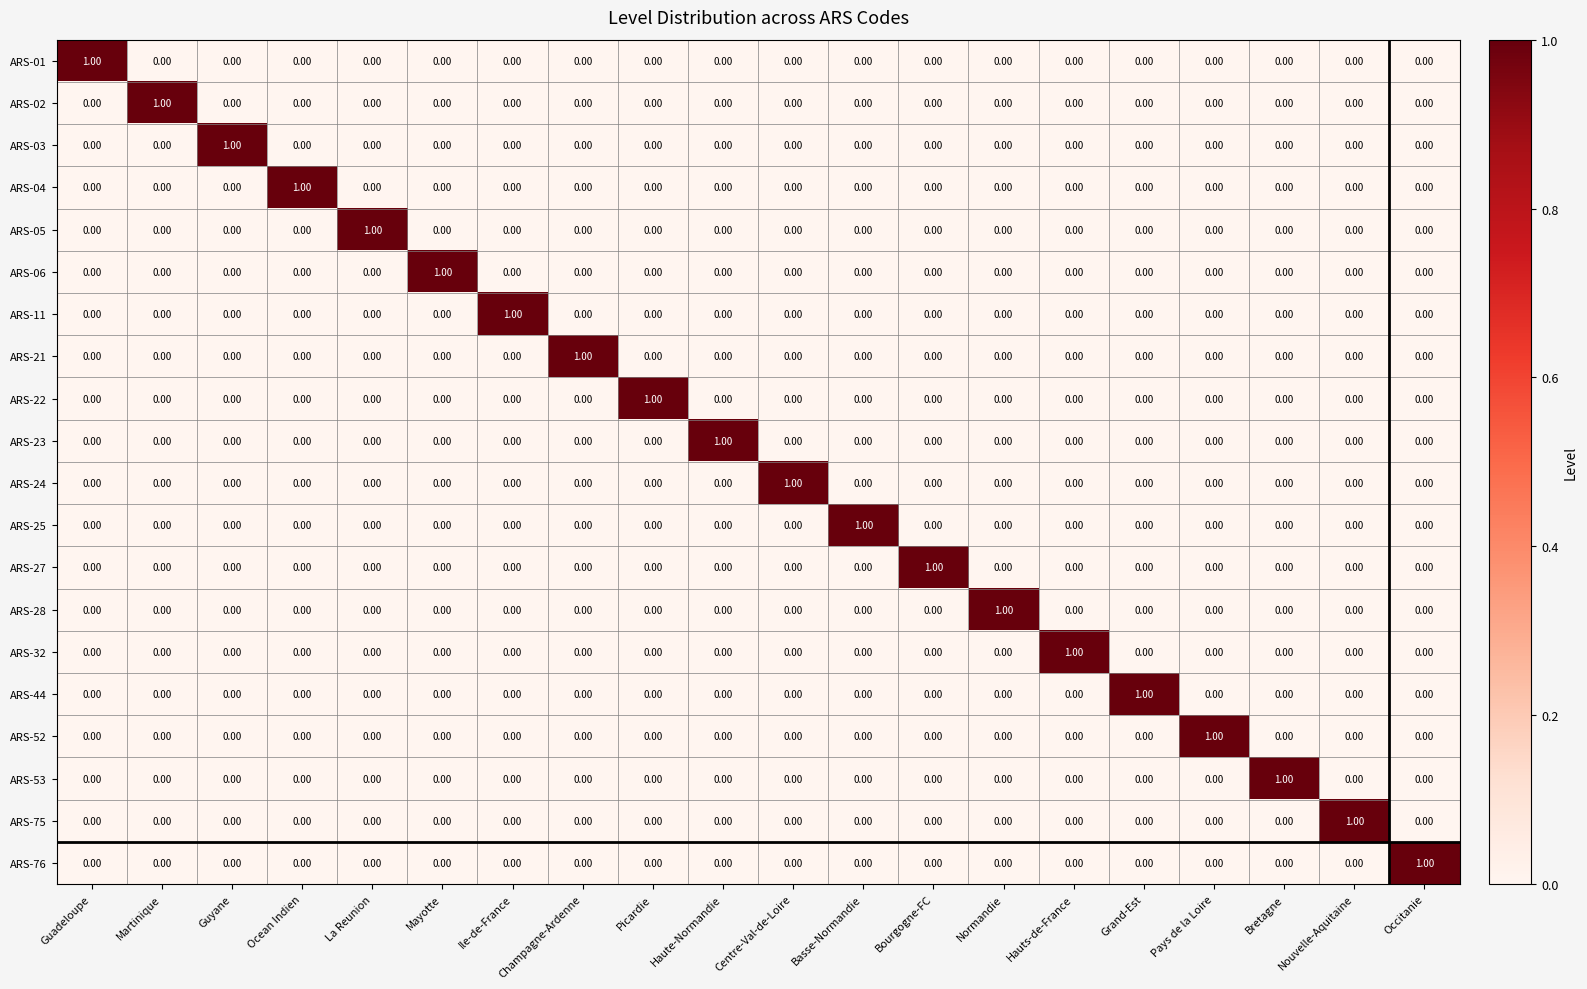

Count the number of categories in the chart.

20